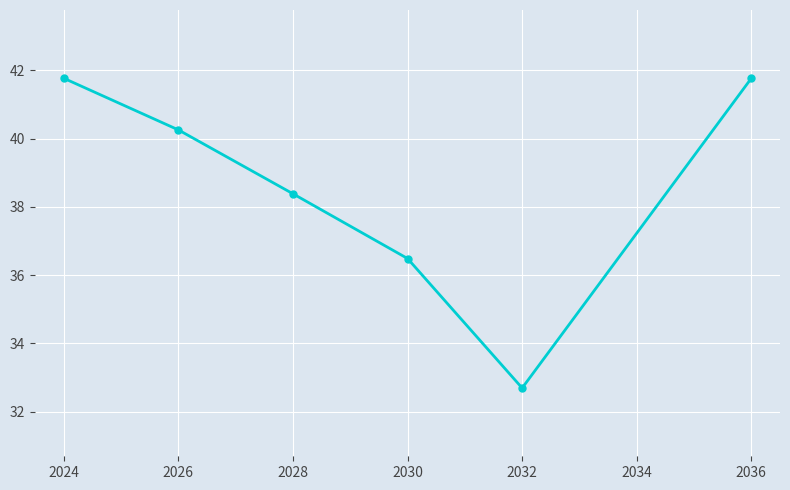

What is the value of the 1st point from the left?

41.8